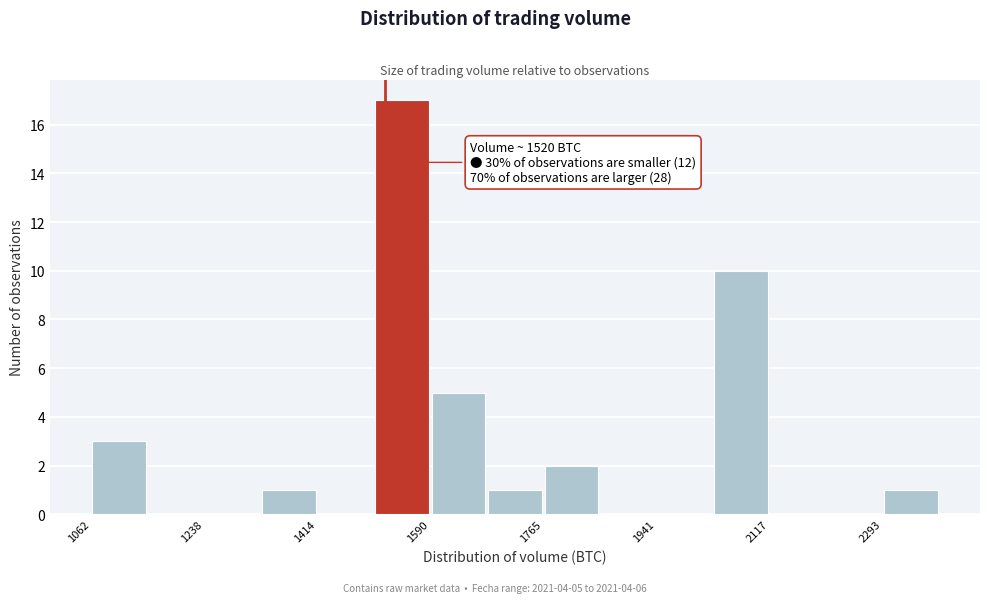

Which range on the x-axis has the tallest bar?

1500 to 1580